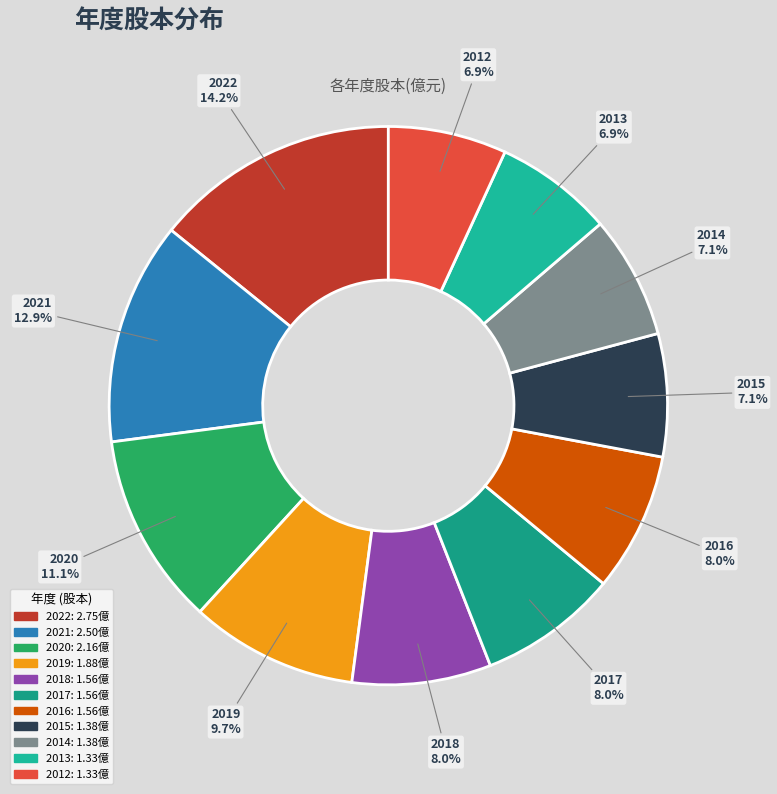

Which slice is the largest?

2022